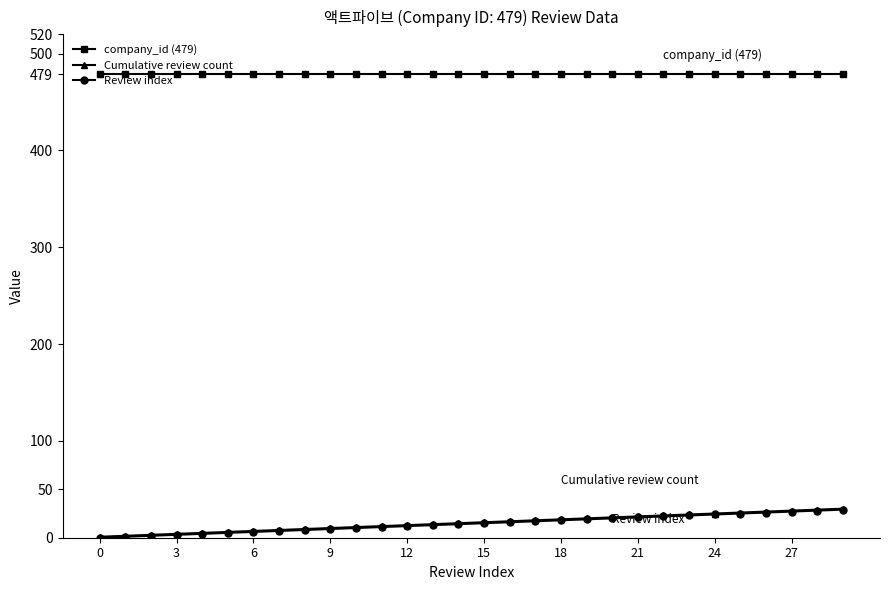

Which series has the largest total across all categories?

company_id (479)